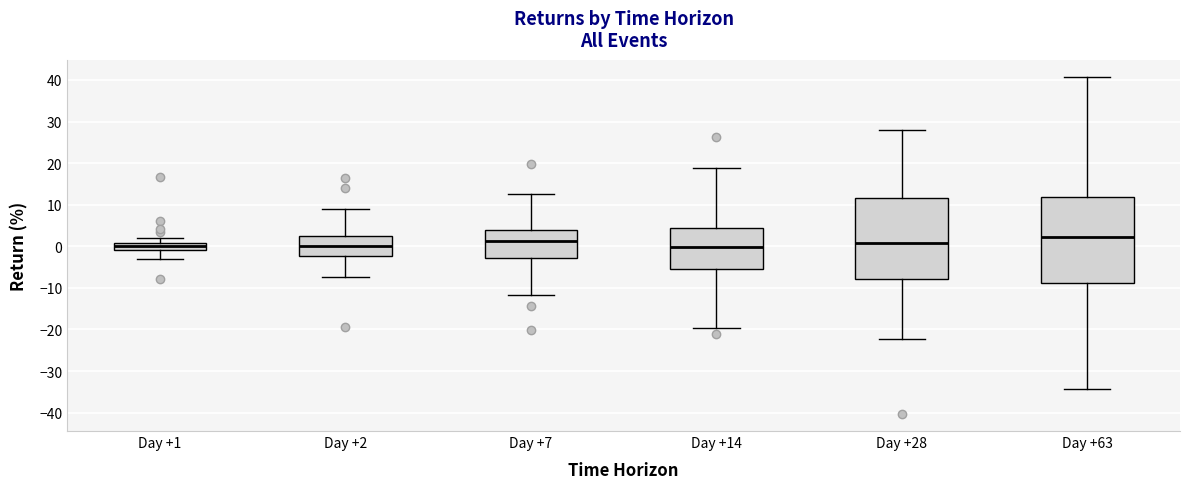

Reading left to right, transcribe this box plot: for each box, give where its median line is, the range the box spans, and where its two whiskers end, as read against the y-axis. The values are not printed on the chart, so give them approximately, as read against the axis.

Day +1: median 0, box -1 to 1, whiskers -3 to 2
Day +2: median 0, box -2 to 2, whiskers -7 to 9
Day +7: median 1, box -3 to 4, whiskers -12 to 13
Day +14: median 0, box -5 to 4, whiskers -20 to 19
Day +28: median 1, box -8 to 12, whiskers -22 to 28
Day +63: median 2, box -9 to 12, whiskers -34 to 41